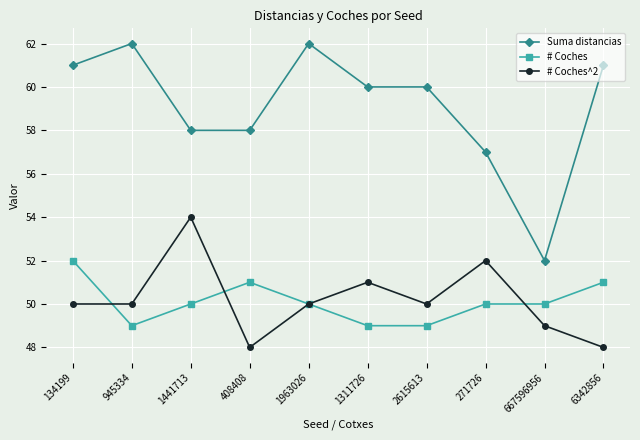

At which category does # Coches^2 reach its first local peak?

1441713